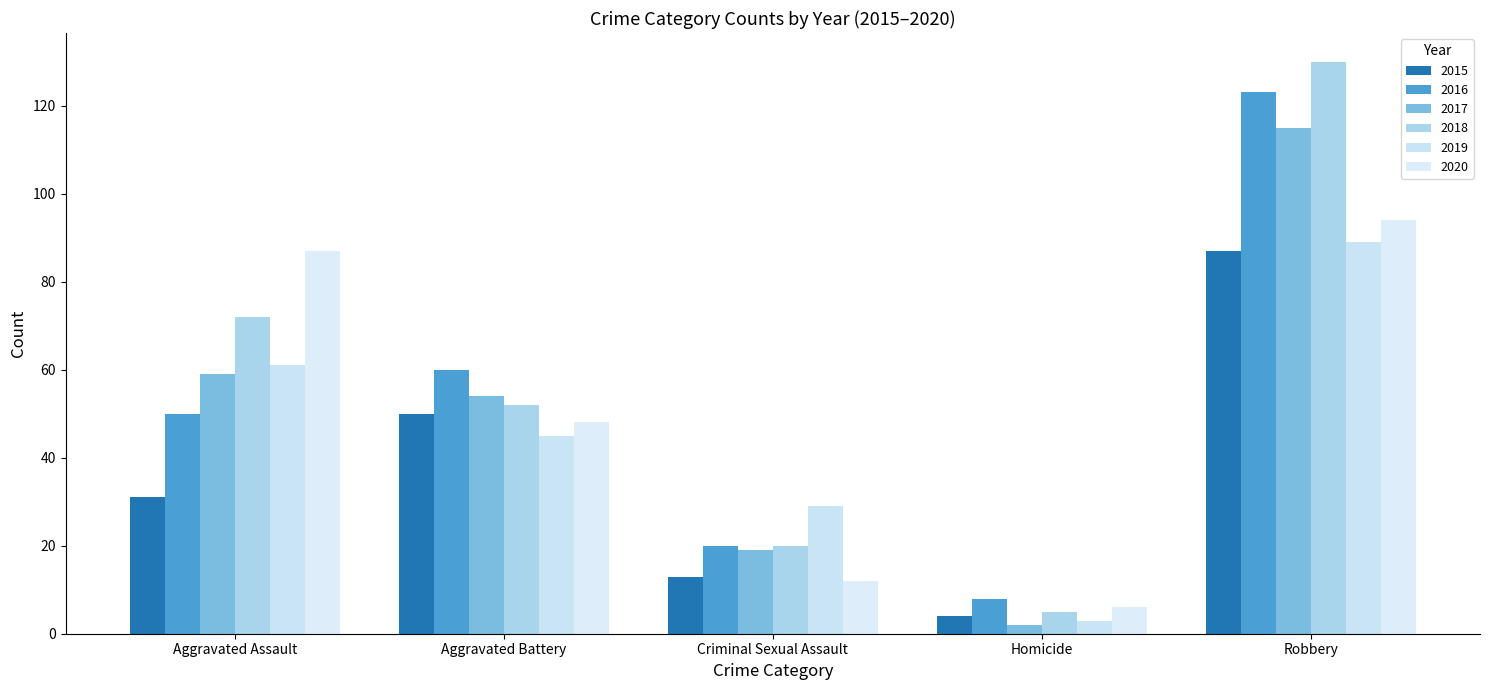

What is the sum of the 2018 values at Aggravated Assault and Aggravated Battery?

124